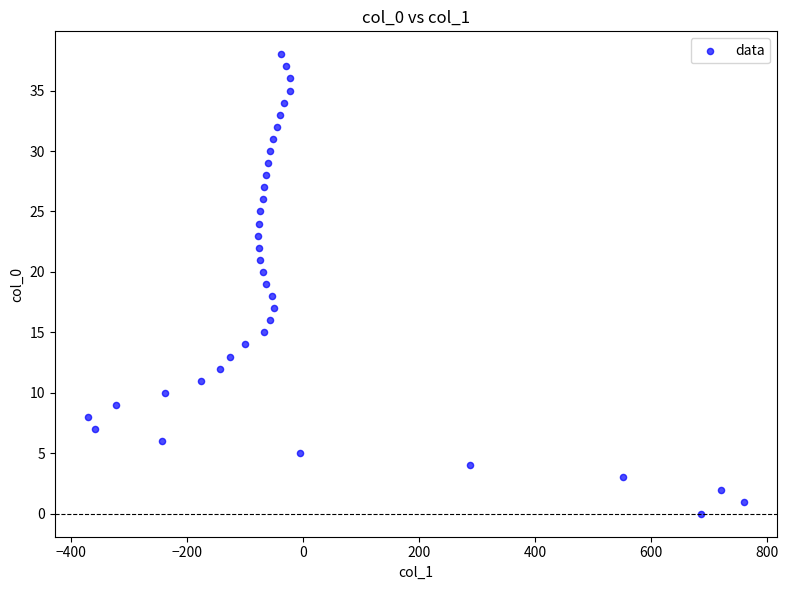

What is the range of Y values (max minus min)?

38